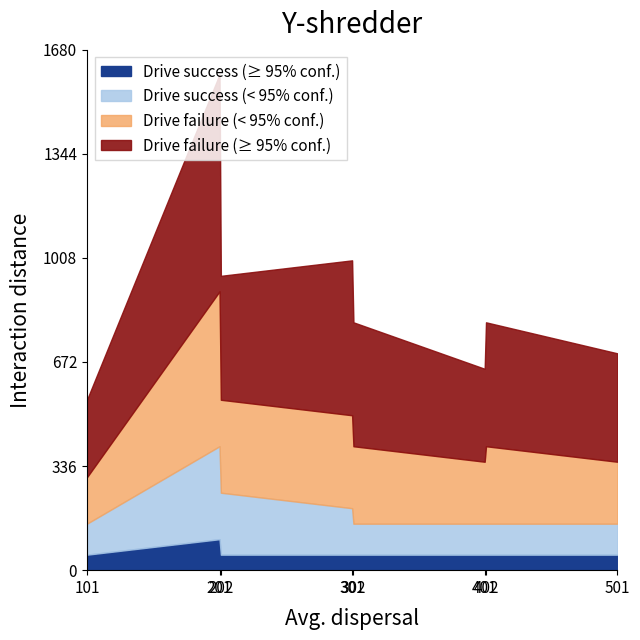

How many values in the Drive failure (>= 95% conf.) series exceed 400?

2